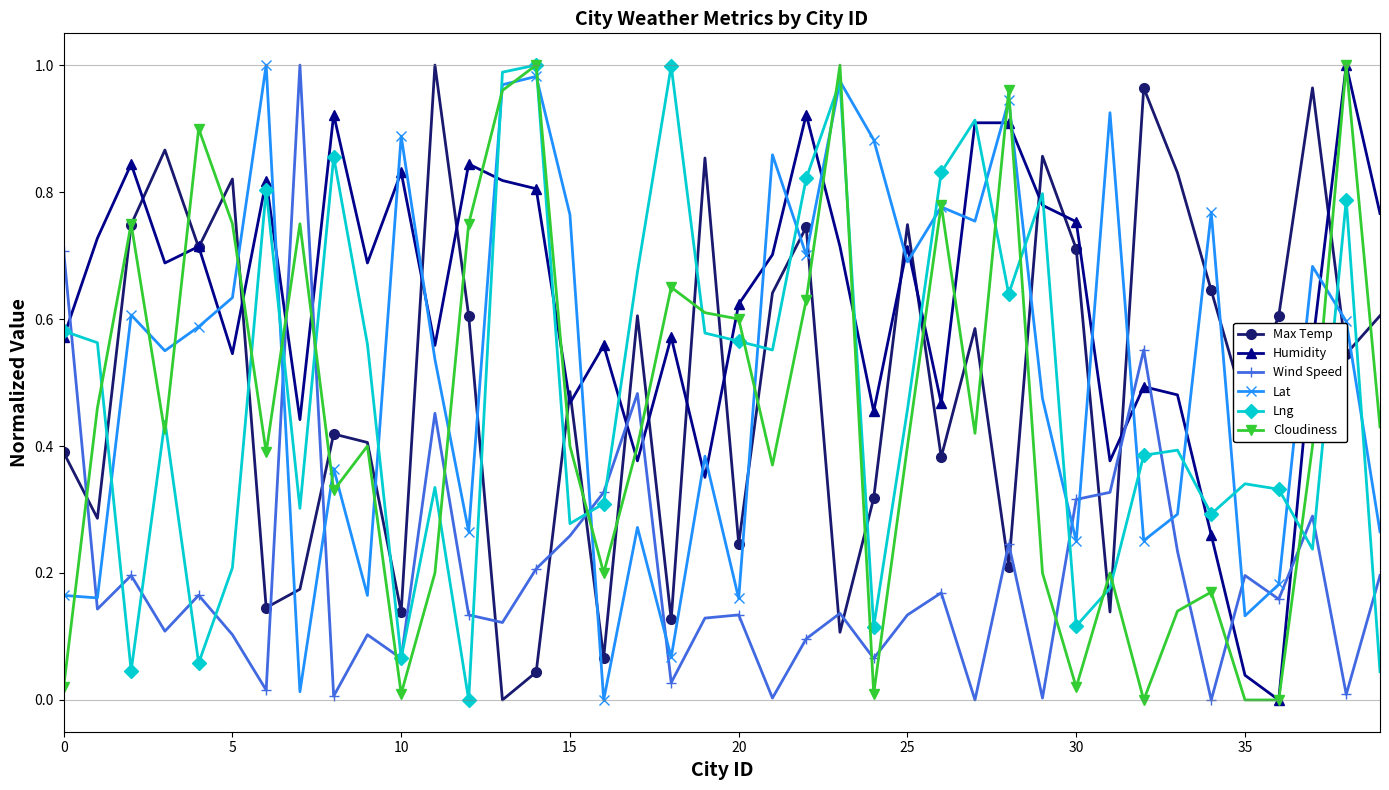

True or false: Humidity has more than 2 points higher than both neighbors.

True